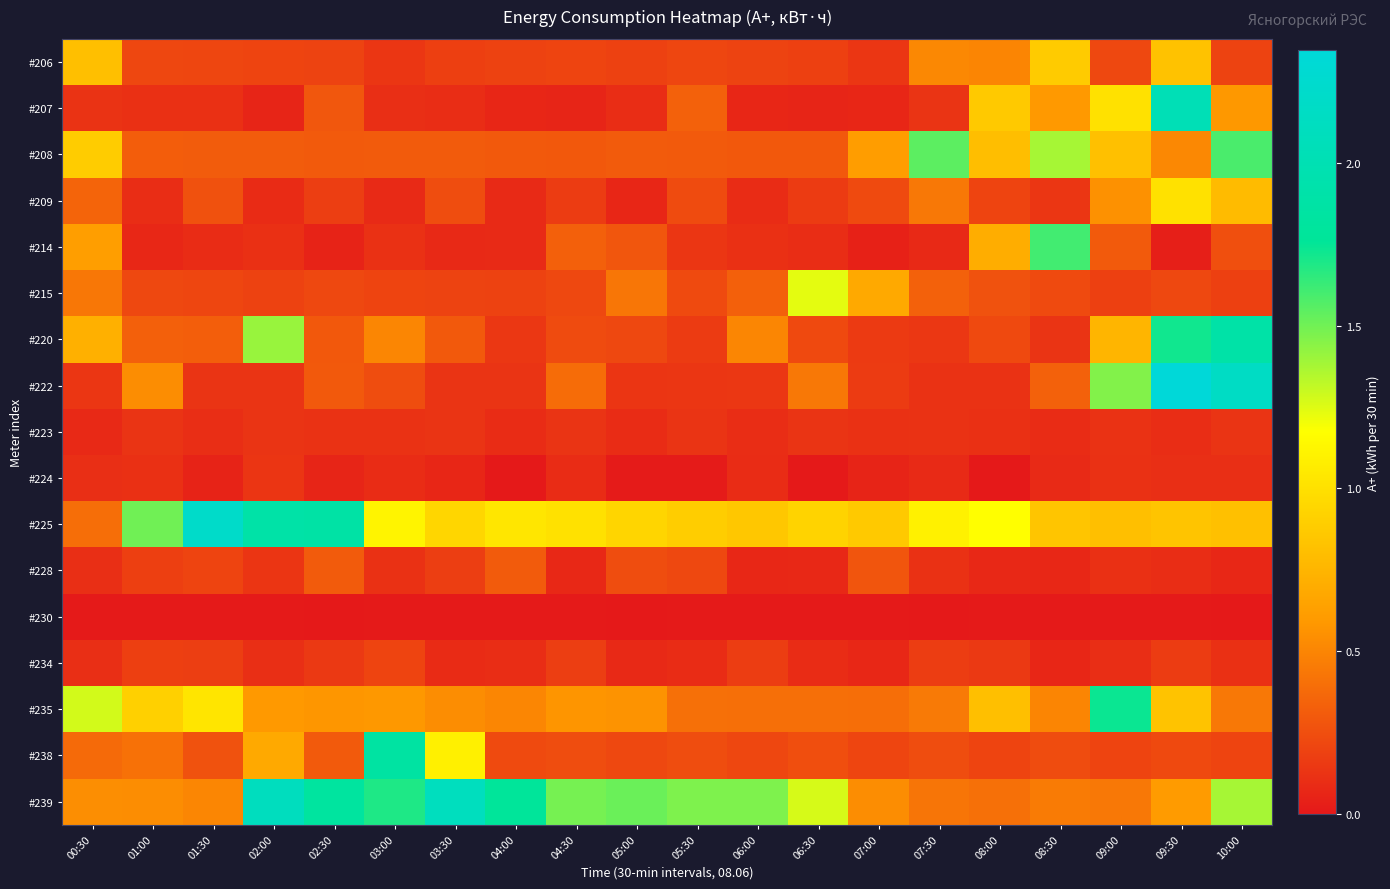

List the series in order of their peak value, highest first.

#222, #225, #239, #207, #220, #238, #235, #214, #208, #215, #209, #206, #228, #234, #224, #223, #230